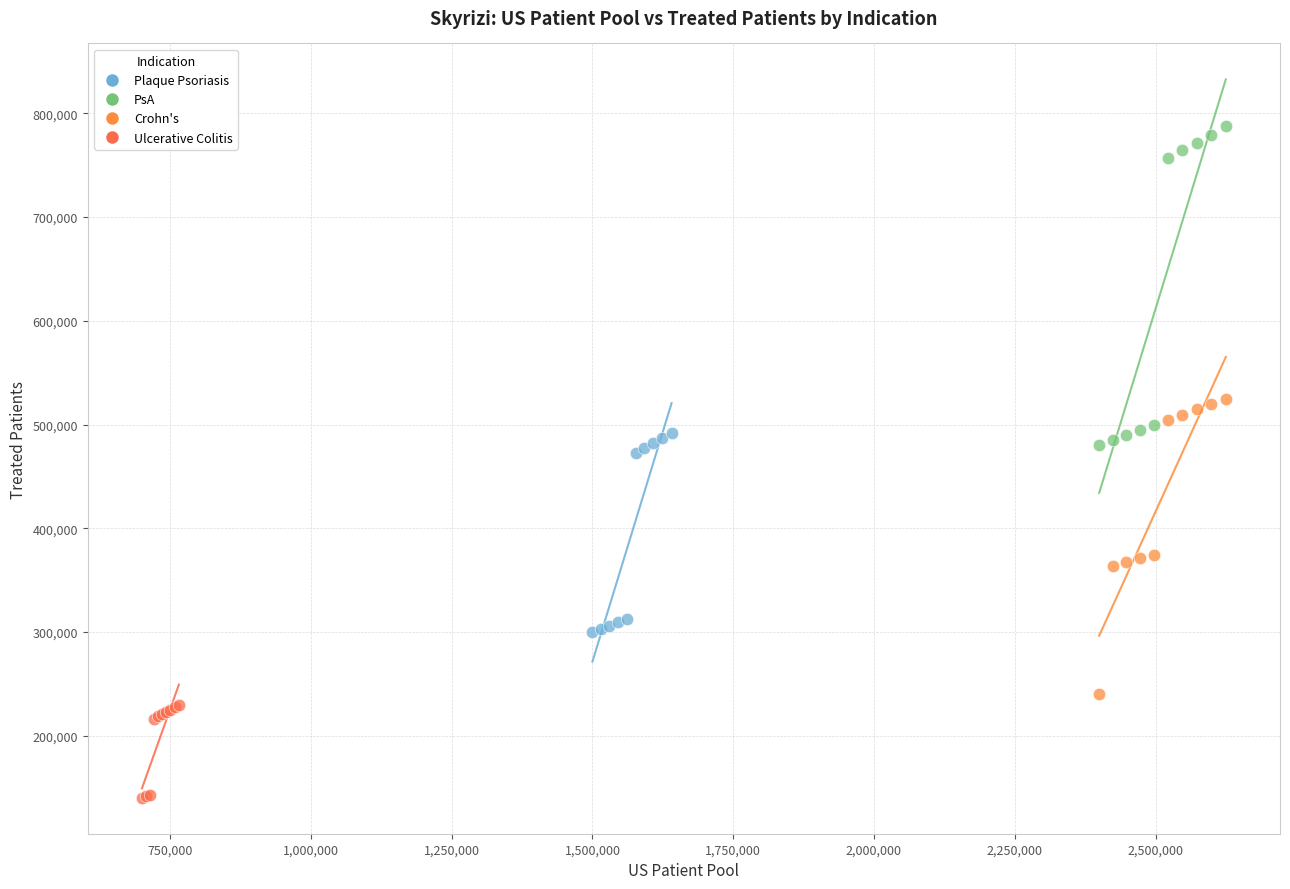

Which series has the largest Y range (max minus min)?

PsA